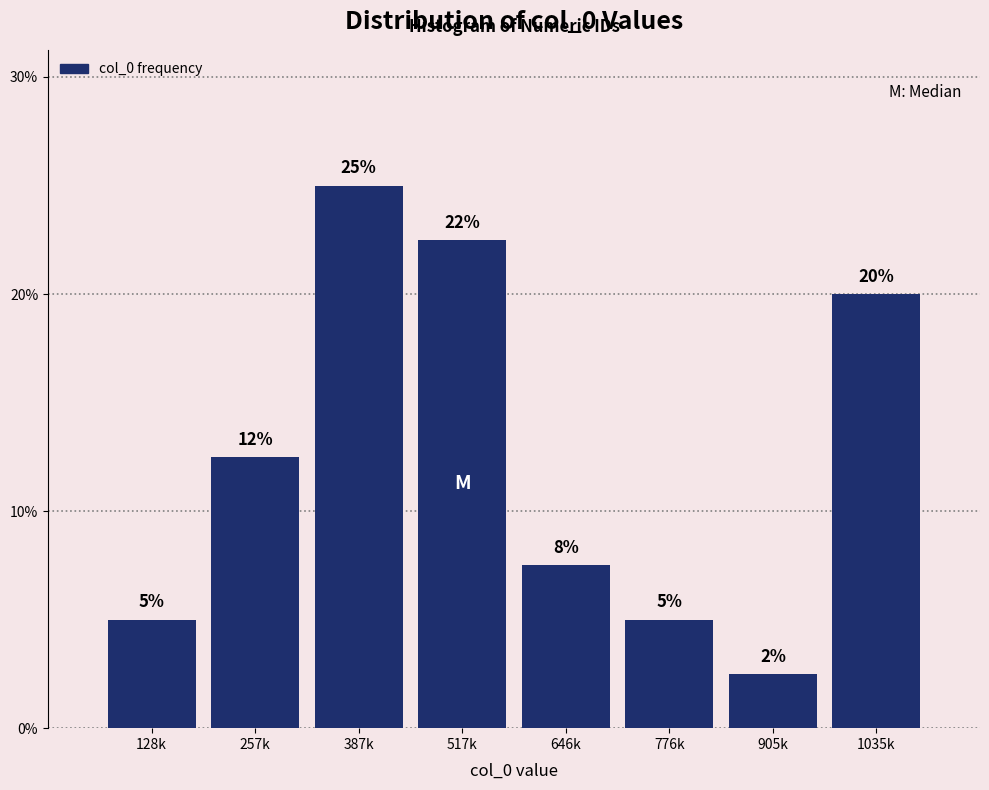

What is the difference between the values at 776k and 387k?

20.0